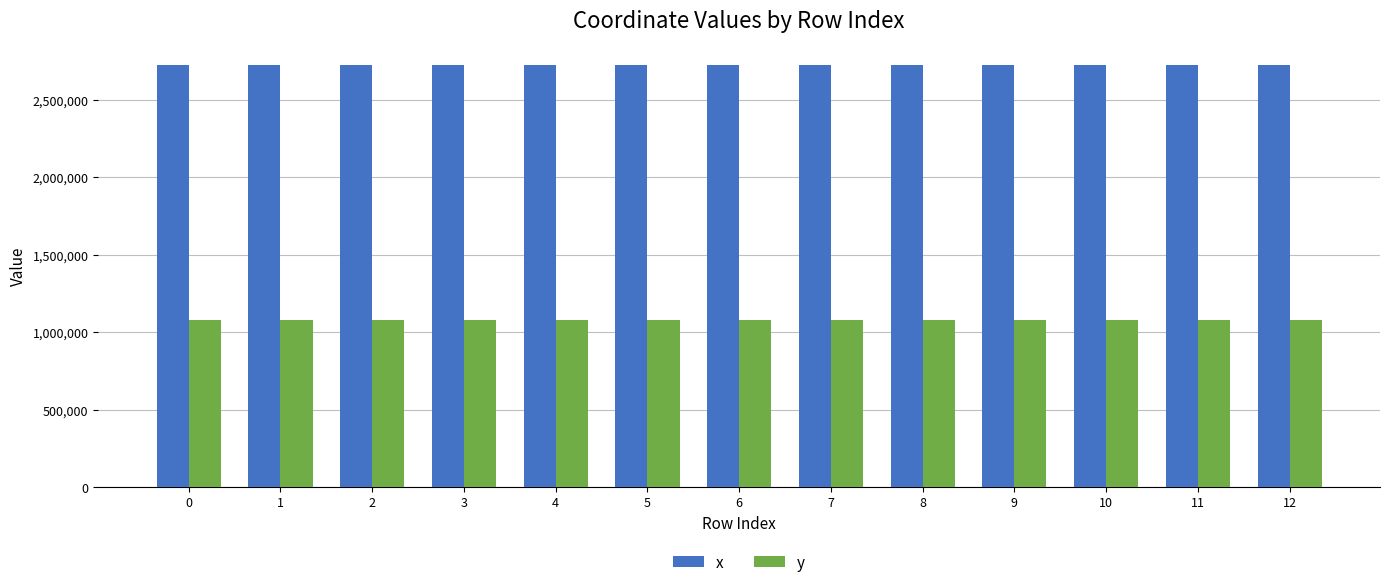

What is the sum of all y values?

14001703.4